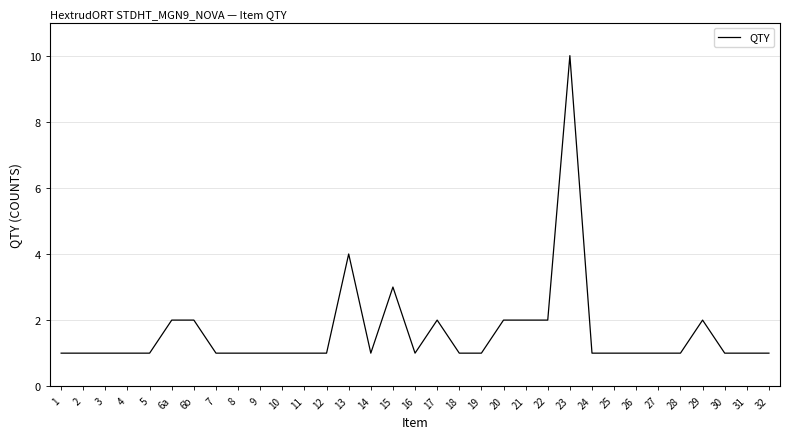

What is the maximum value shown in the chart?

10